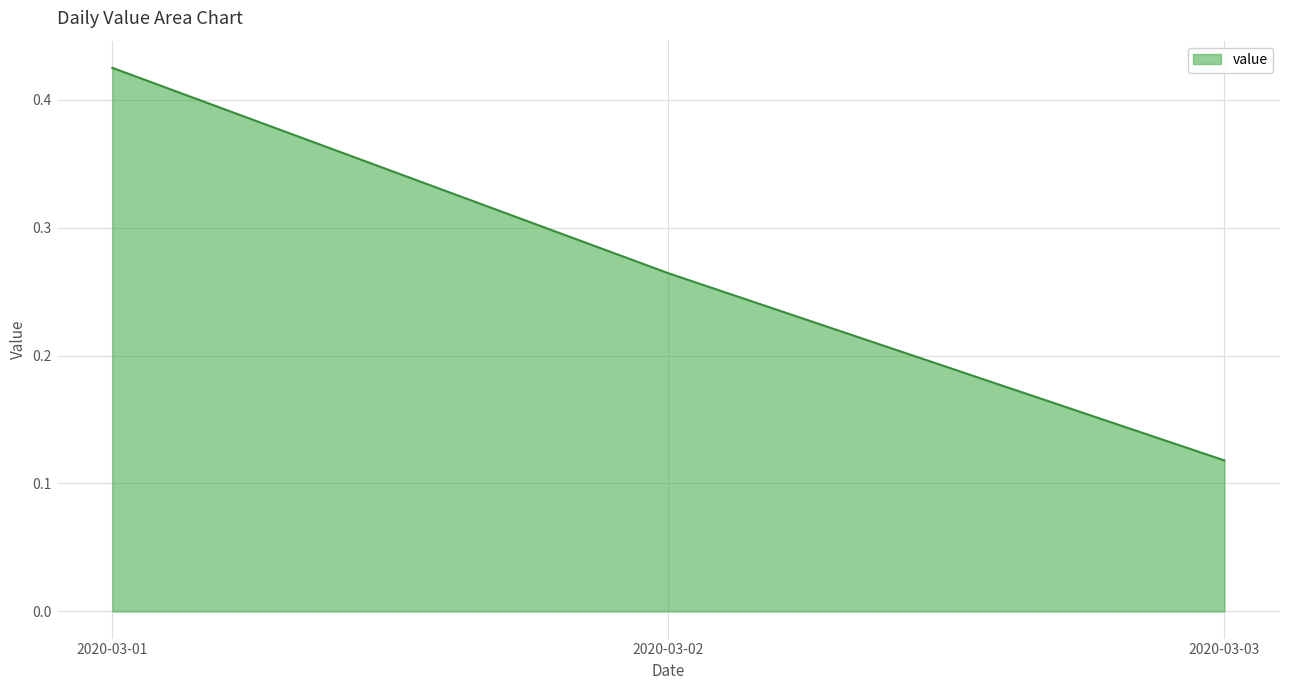

Which category has the highest value across all series?

2020-03-01